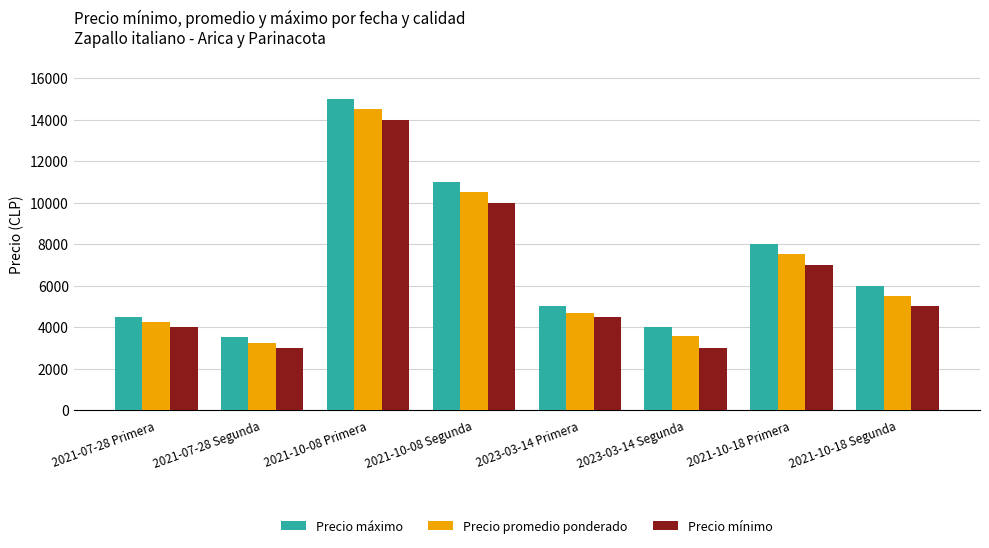

Reading right to left, transcribe all the data shown in this chart.

Precio máximo: 2021-10-18 Segunda=6000	2021-10-18 Primera=8000	2023-03-14 Segunda=4000	2023-03-14 Primera=5000	2021-10-08 Segunda=11000	2021-10-08 Primera=15000	2021-07-28 Segunda=3500	2021-07-28 Primera=4500
Precio promedio ponderado: 2021-10-18 Segunda=5500	2021-10-18 Primera=7500	2023-03-14 Segunda=3556	2023-03-14 Primera=4700	2021-10-08 Segunda=10500	2021-10-08 Primera=14500	2021-07-28 Segunda=3250	2021-07-28 Primera=4250
Precio mínimo: 2021-10-18 Segunda=5000	2021-10-18 Primera=7000	2023-03-14 Segunda=3000	2023-03-14 Primera=4500	2021-10-08 Segunda=10000	2021-10-08 Primera=14000	2021-07-28 Segunda=3000	2021-07-28 Primera=4000